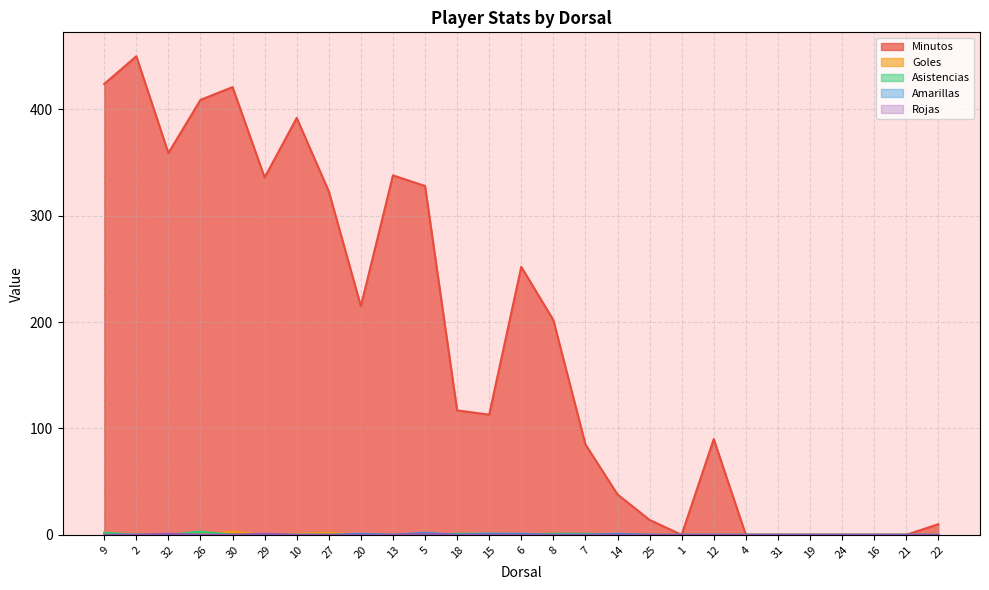

What is the maximum value shown in the chart?

450